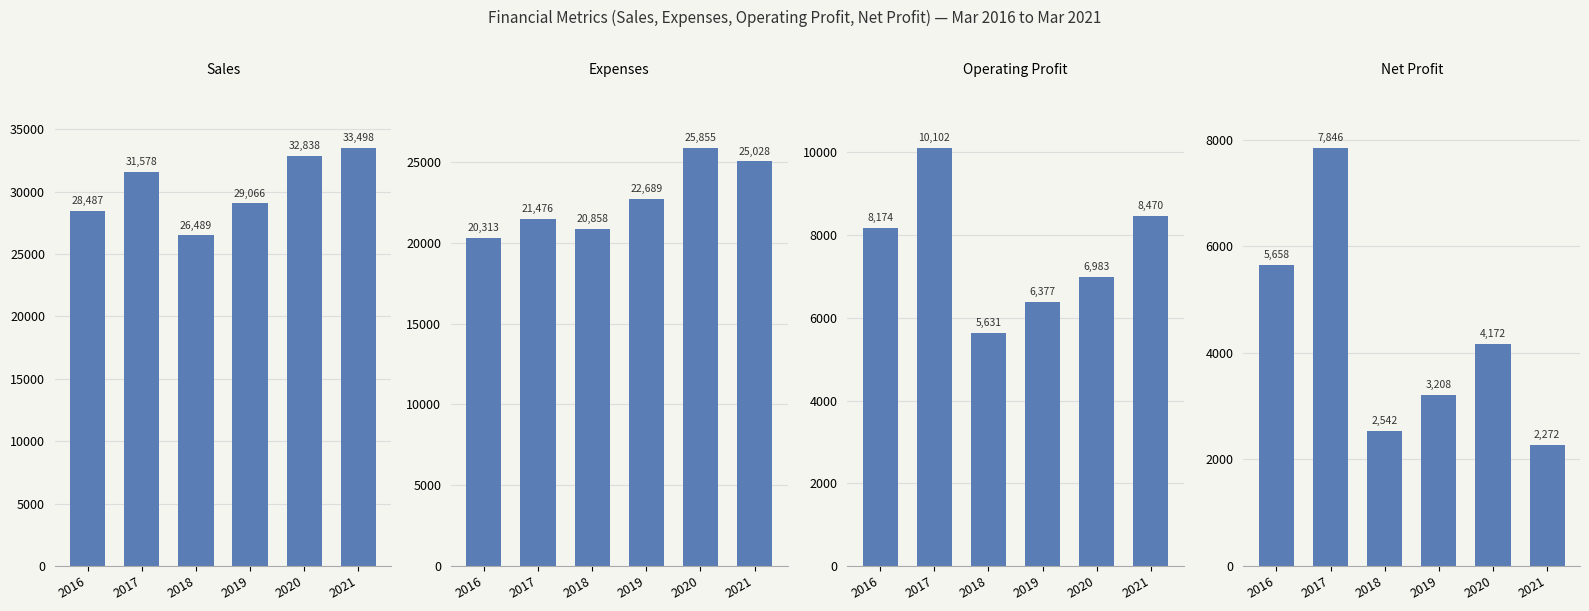

At how many categories does at least one series exceed 7019?

6